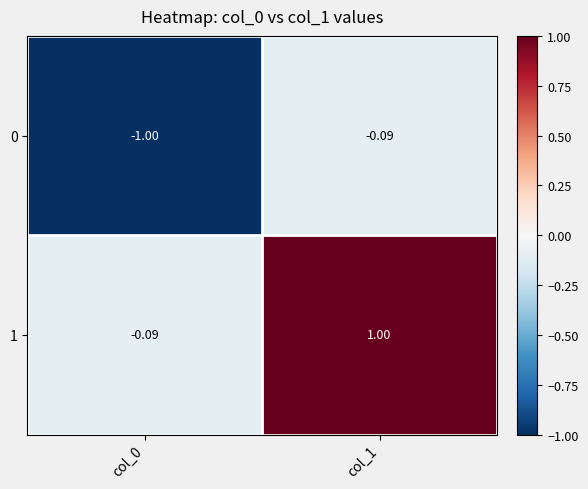

Count the number of categories in the chart.

2